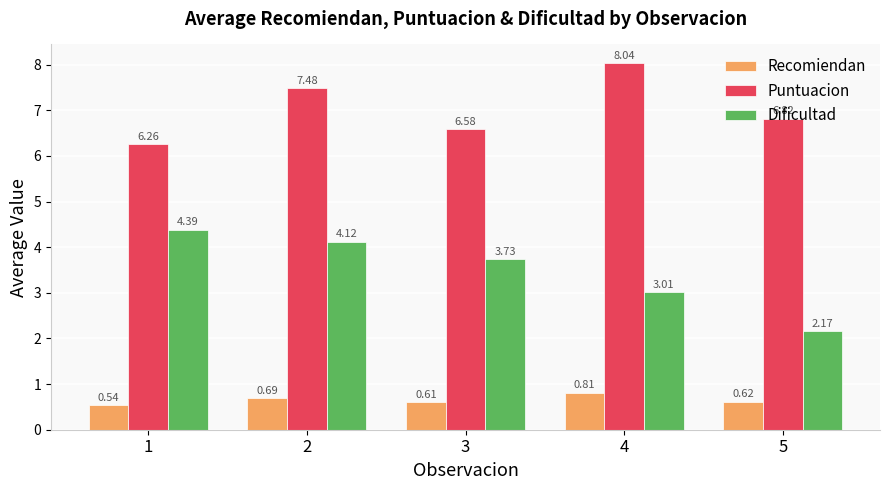

What is the sum of all Recomiendan values?

3.3